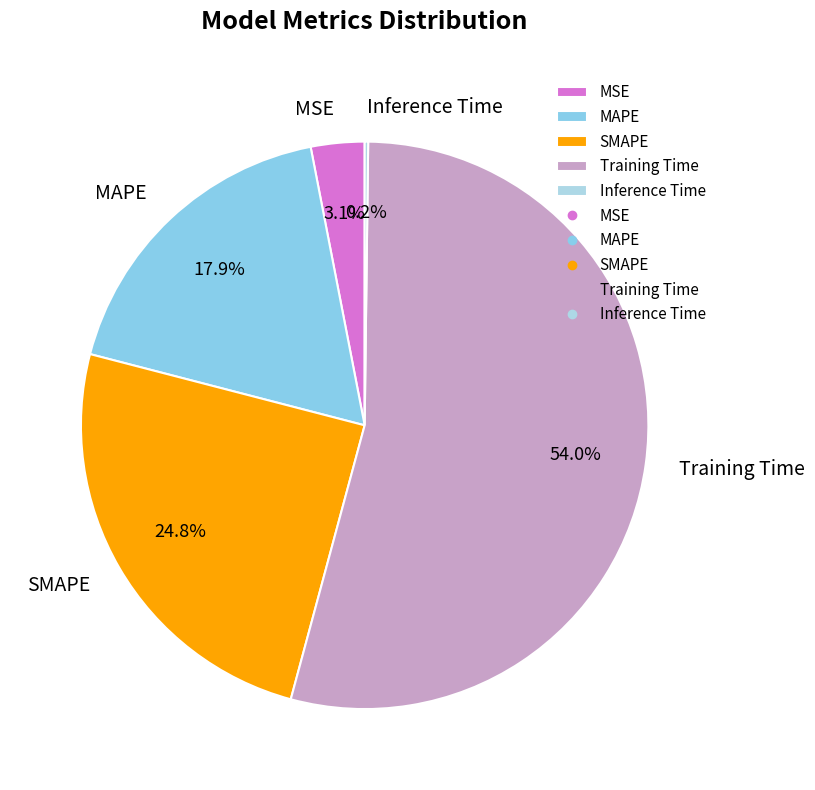

What percentage is the SMAPE slice, to the nearest percent?

25%